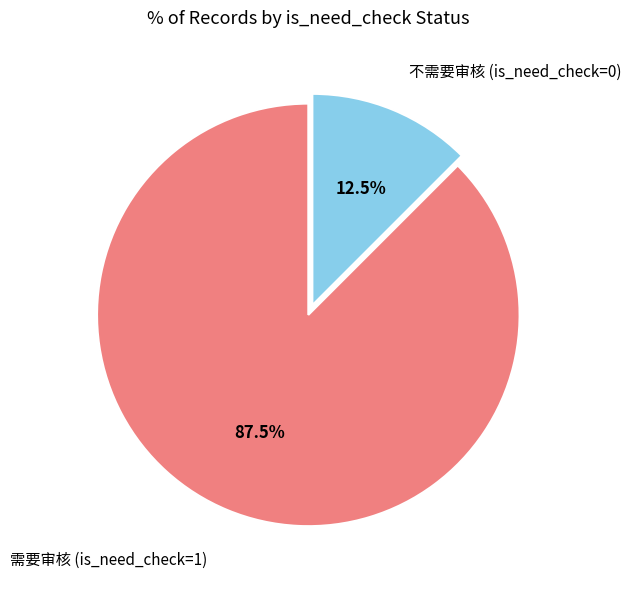

How many segments does this pie chart have?

2